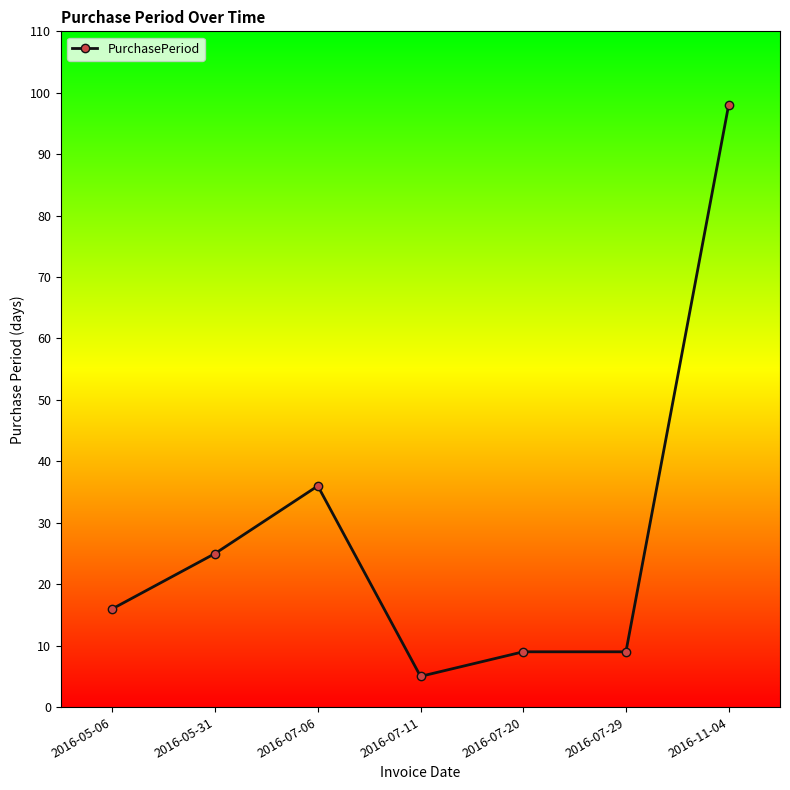

The value at 2016-05-06 is 16. True or false?

True